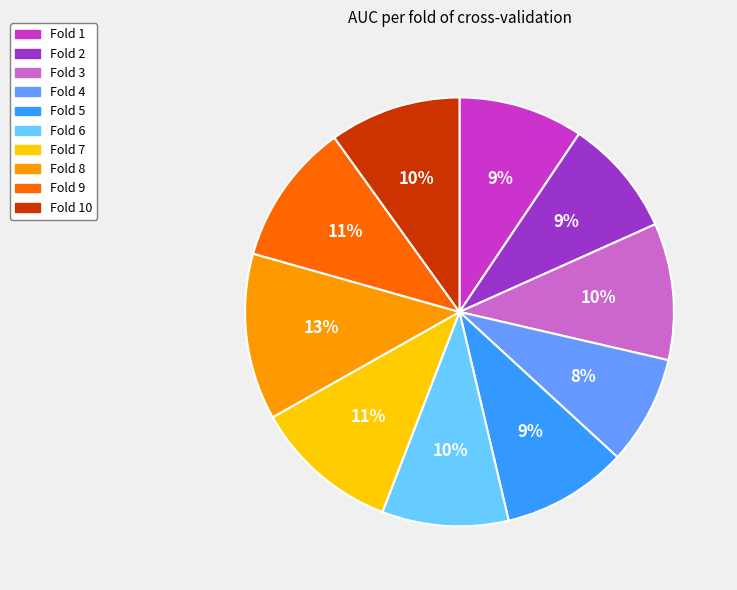

Which category has the biggest portion of the pie?

Fold 8